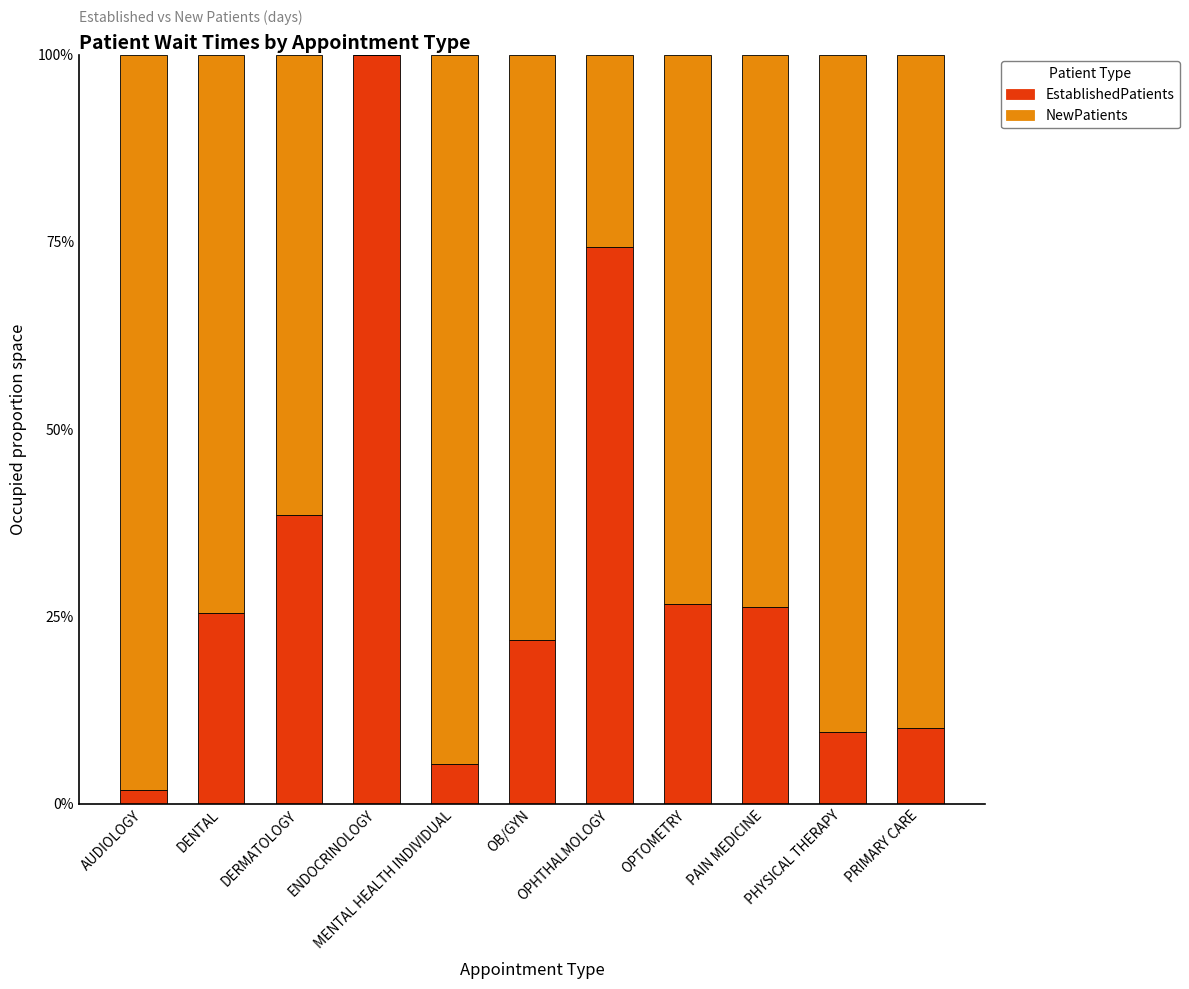

Are the bars horizontal?

No